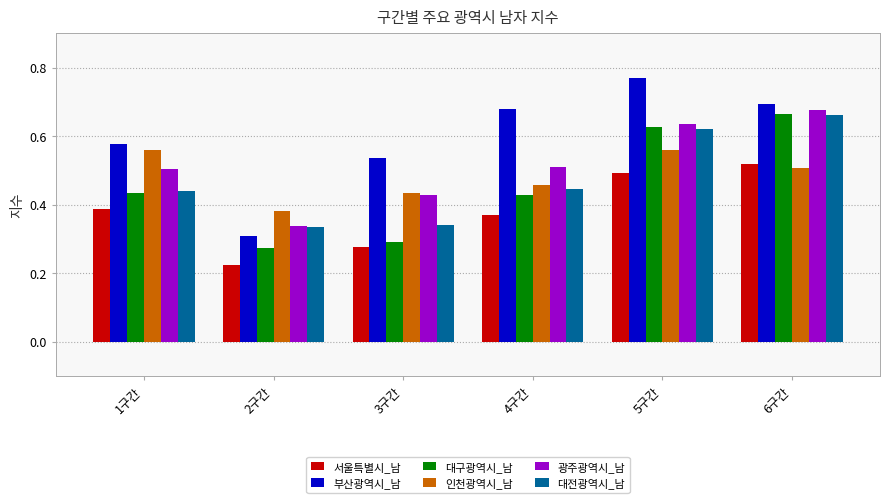

What position from the left is 4구간?

4